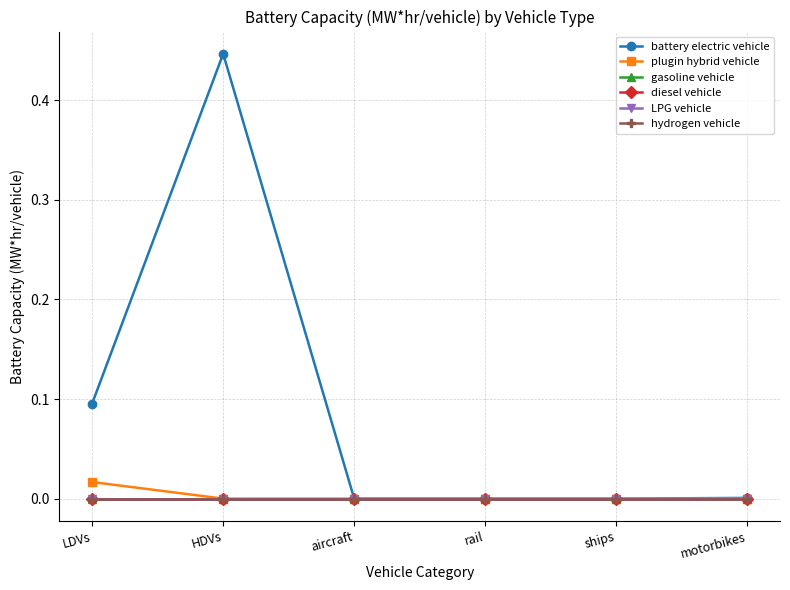

What is the spread (max minus min) of values at LDVs?

0.1